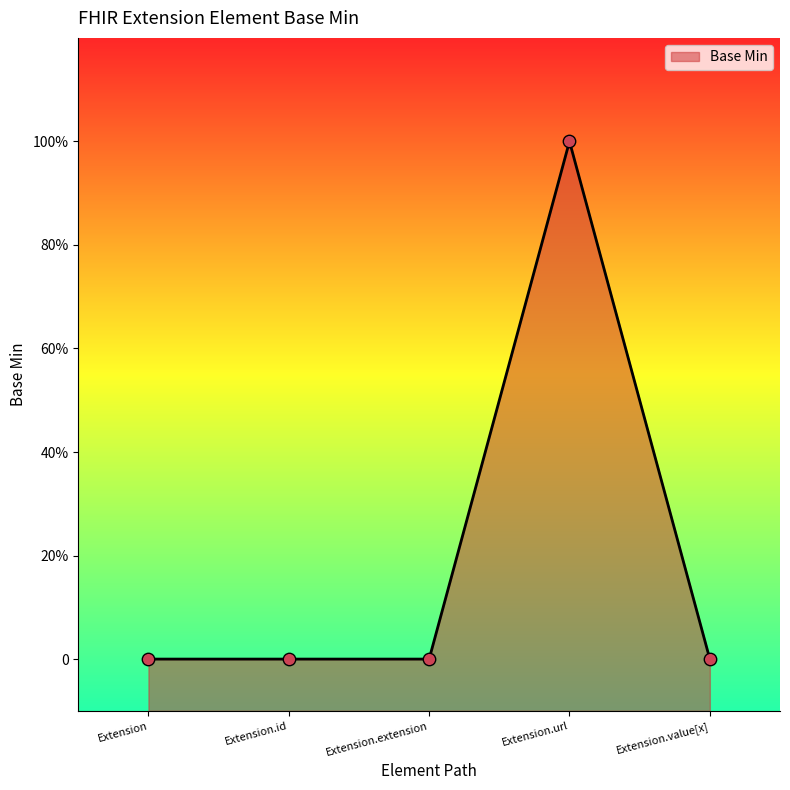

What is the change in value from Extension.extension to Extension.url?

+1